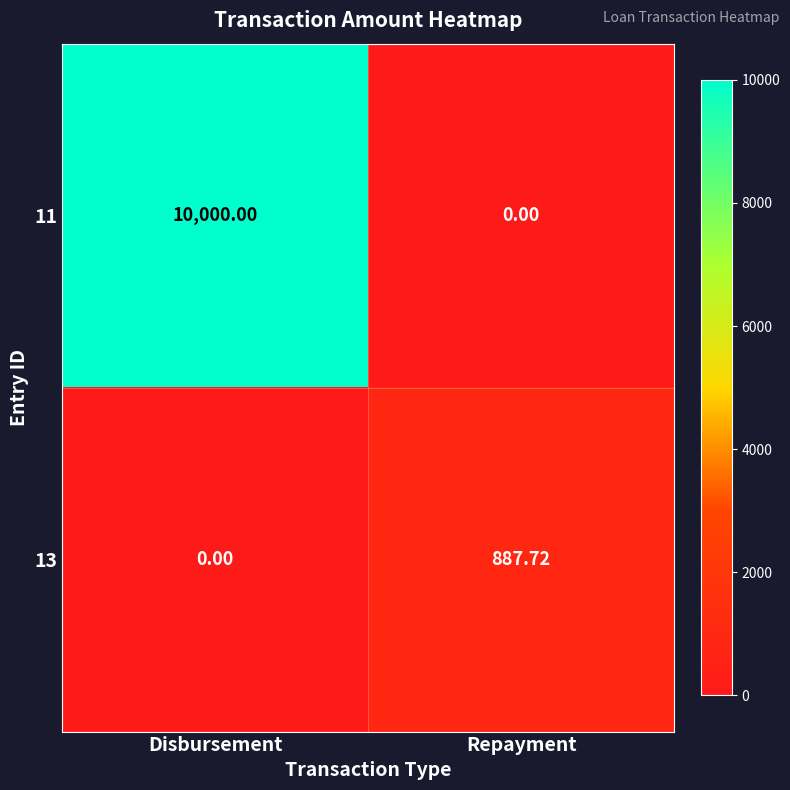

At which label does 13 first exceed 887?

Repayment